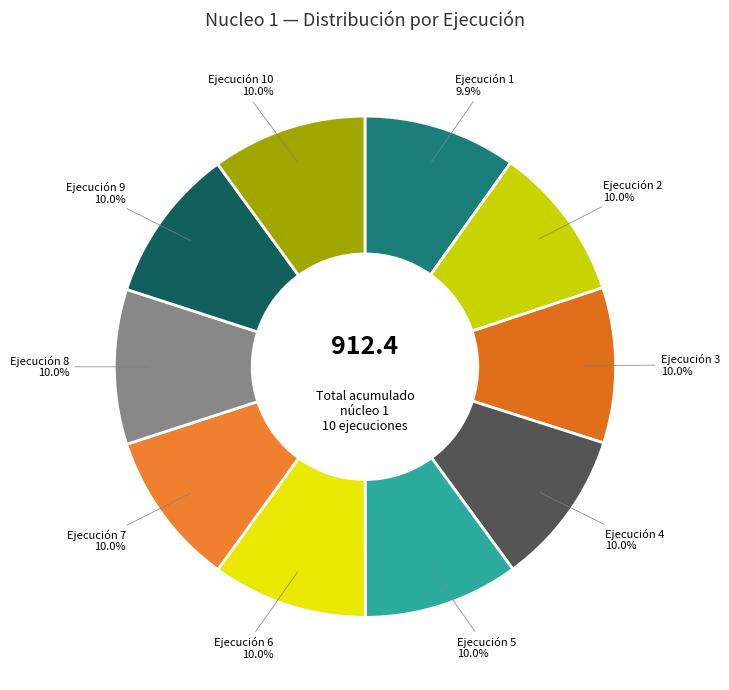

What percentage do Ejecución 2 and Ejecución 6 together represent?

20.0%